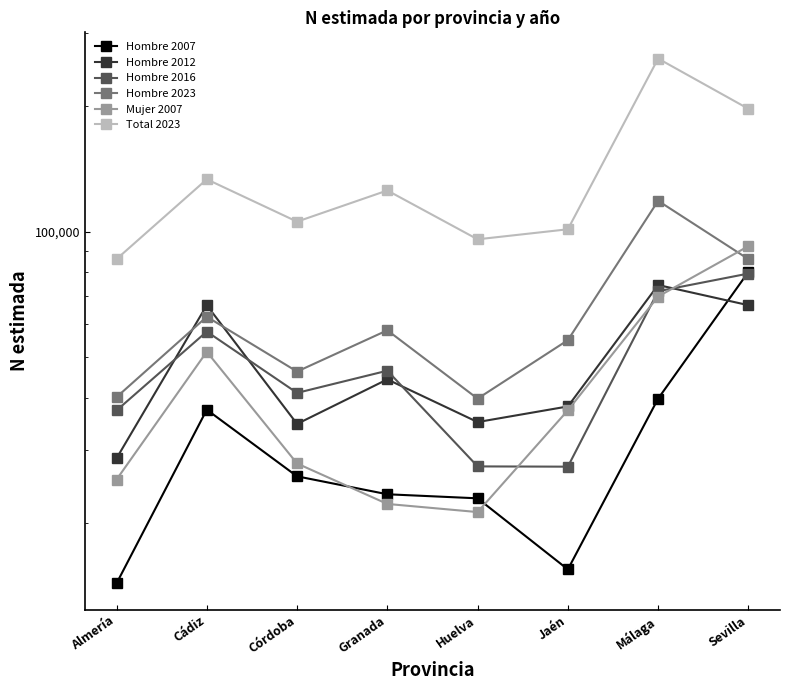

Rank the categories by Hombre 2012 value from lowest to highest.

Almería, Córdoba, Huelva, Jaén, Granada, Cádiz, Sevilla, Málaga